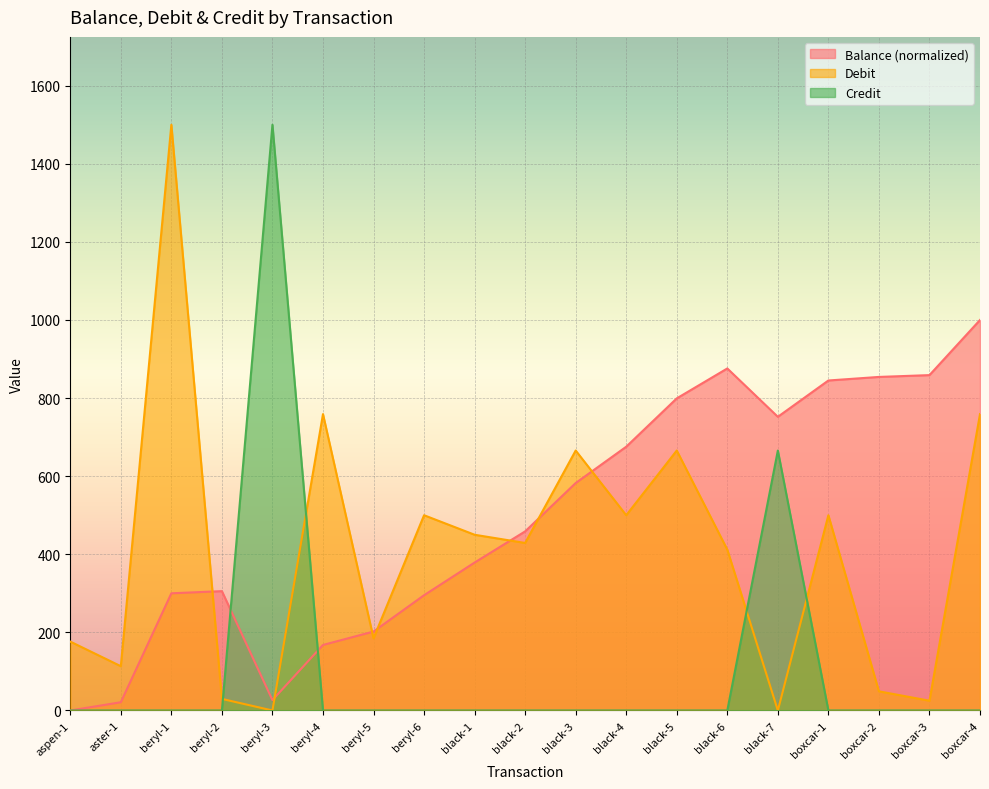

Which series ends up on top after the final intersection of Balance and Debit?

Balance